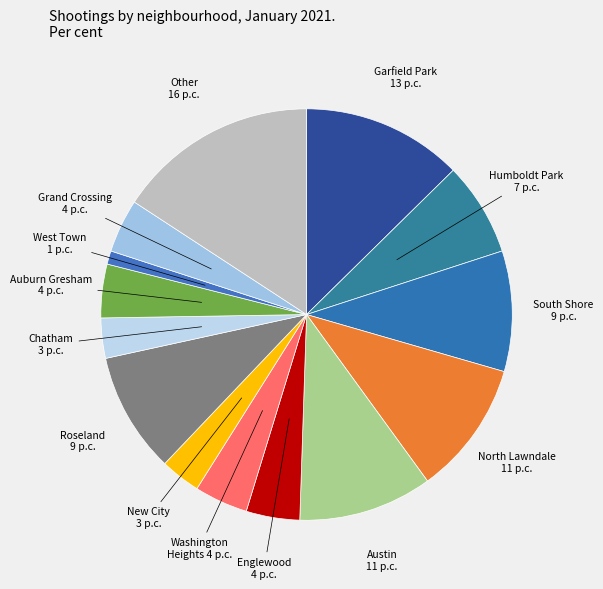

How many slices are in this pie chart?

14